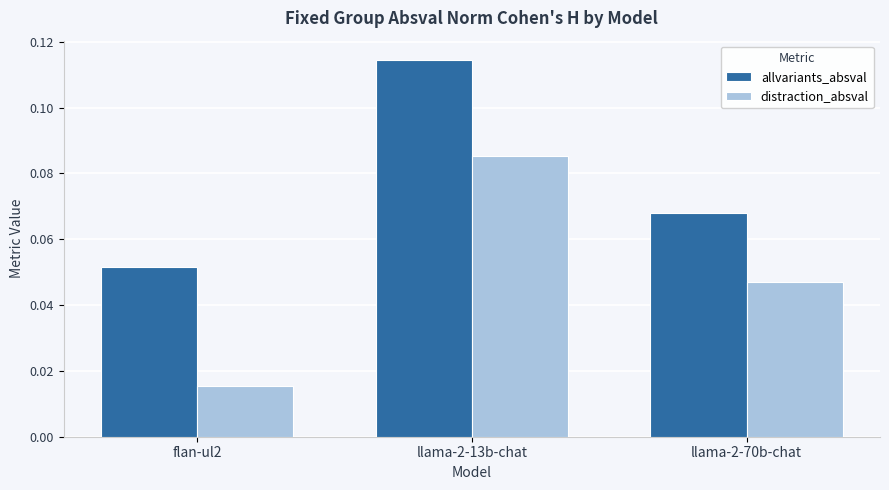

At which label is distraction_absval closest to 0?

flan-ul2